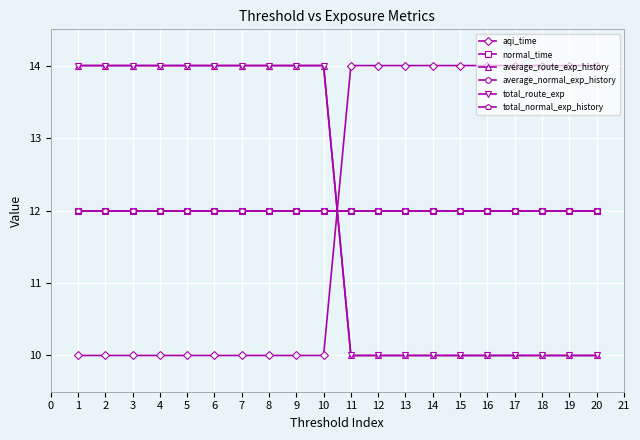

What is the average value of the total_normal_exp_history series?

12